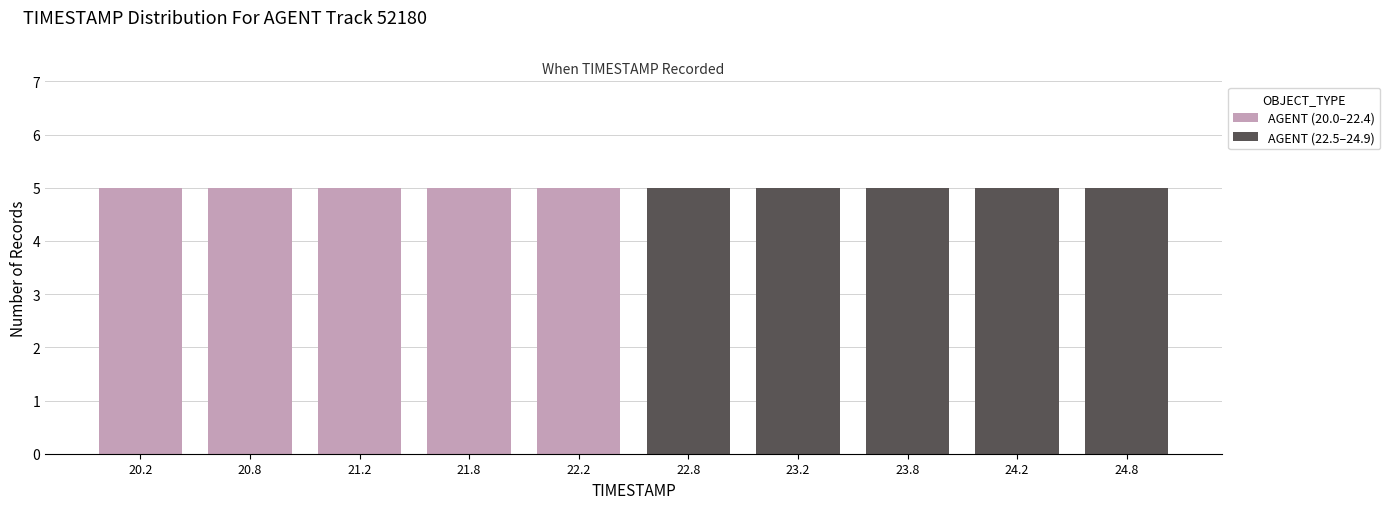

What is the total height of the stacked bar covering 23.5 to 24.0 on the x-axis? The values are not printed on the chart, so give them approximately, as read against the axis.

5